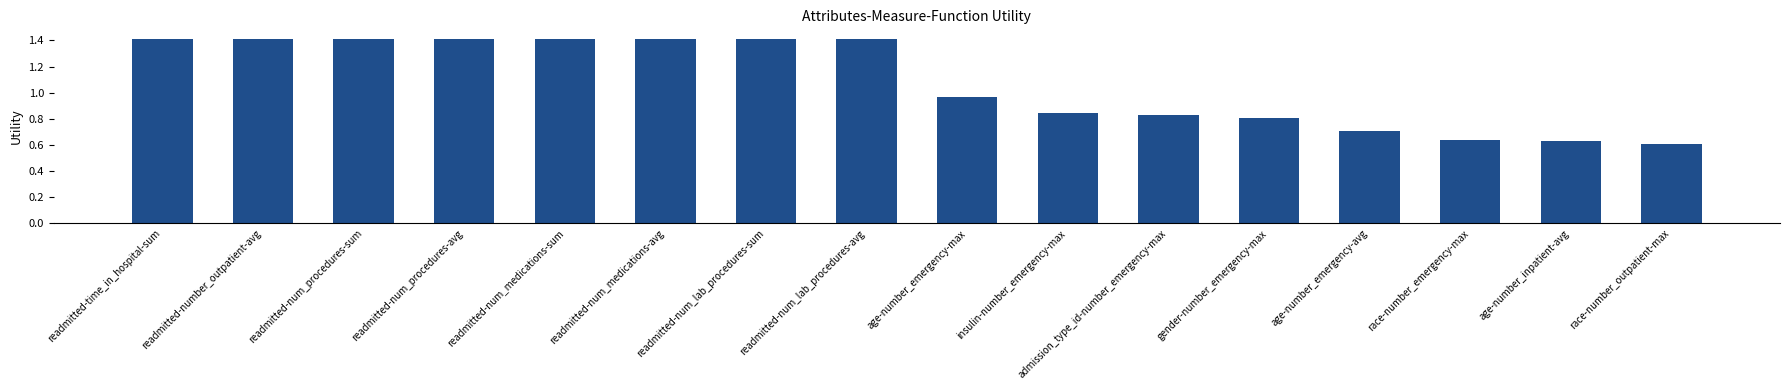

Read the value at readmitted-num_lab_procedures-sum.

1.4